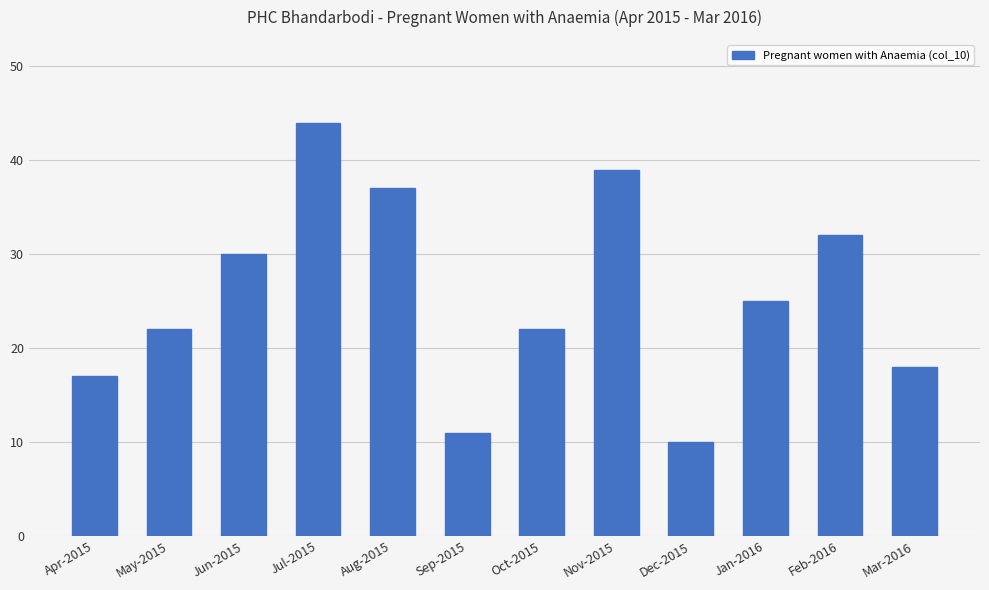

Read the value at Jan-2016.

25